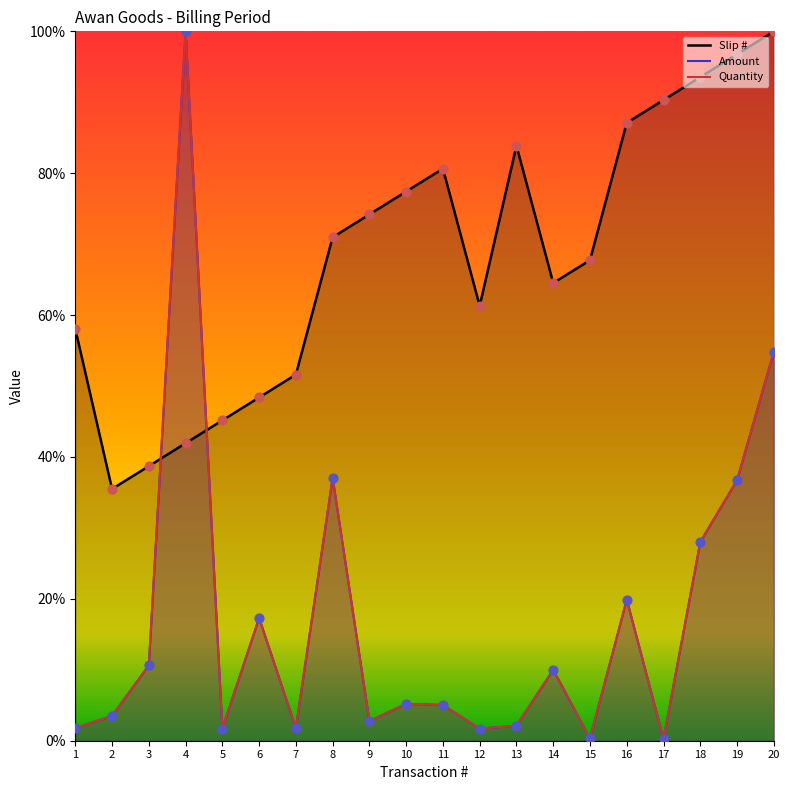

Which series has the largest Y range (max minus min)?

Quantity